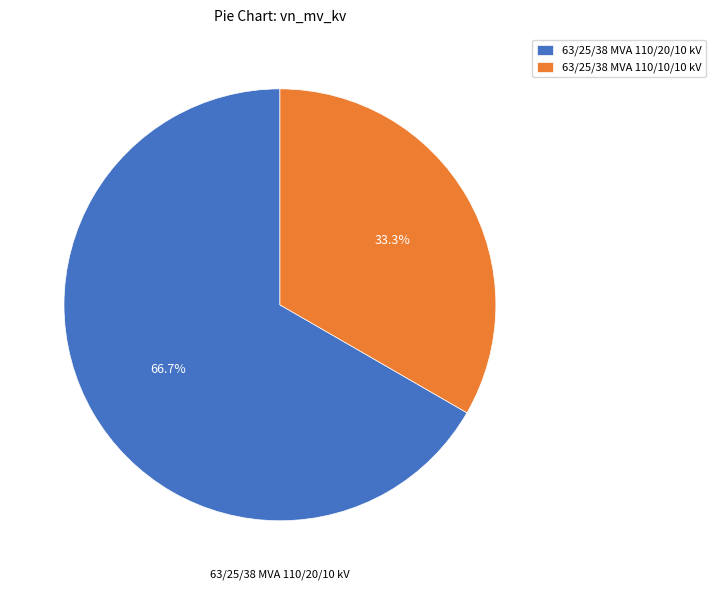

What percentage is the 63/25/38 MVA 110/10/10 kV slice, to the nearest percent?

33%